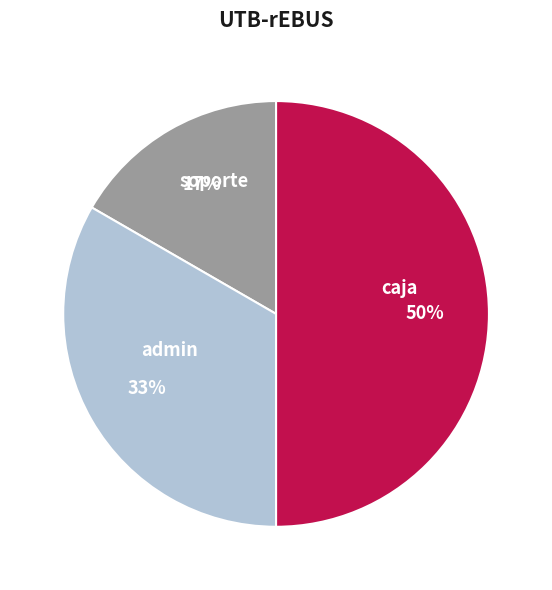

Is soporte the majority of the pie?

No